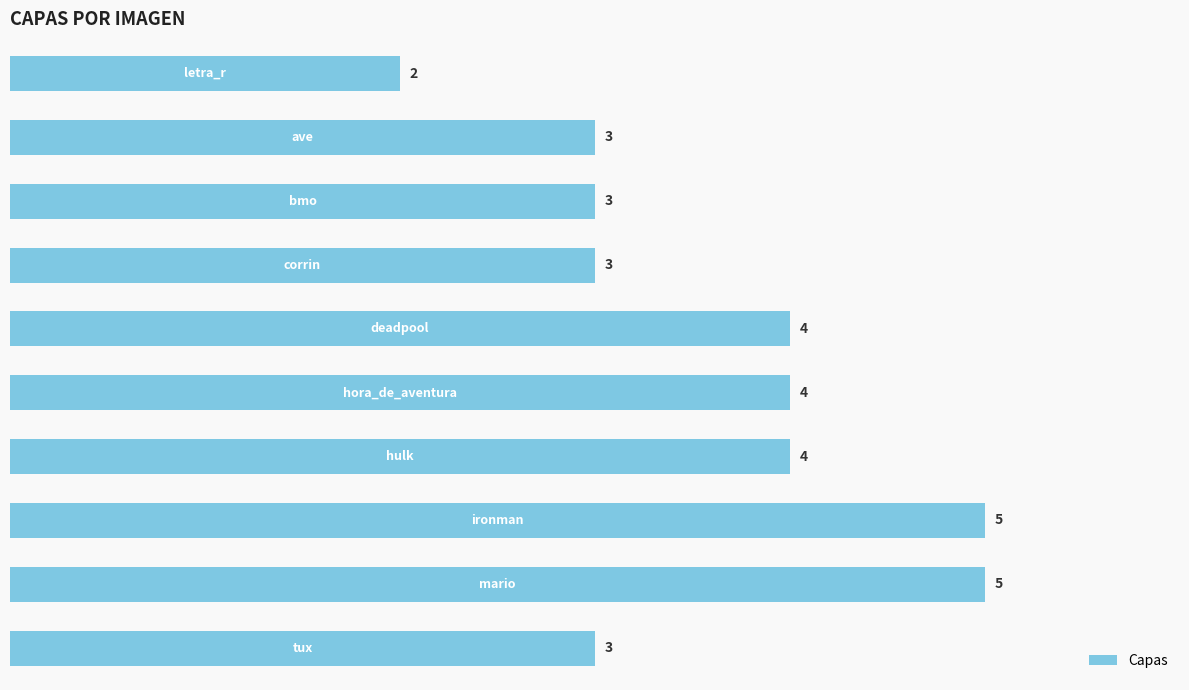

What is the value of the 4th bar from the top?

3